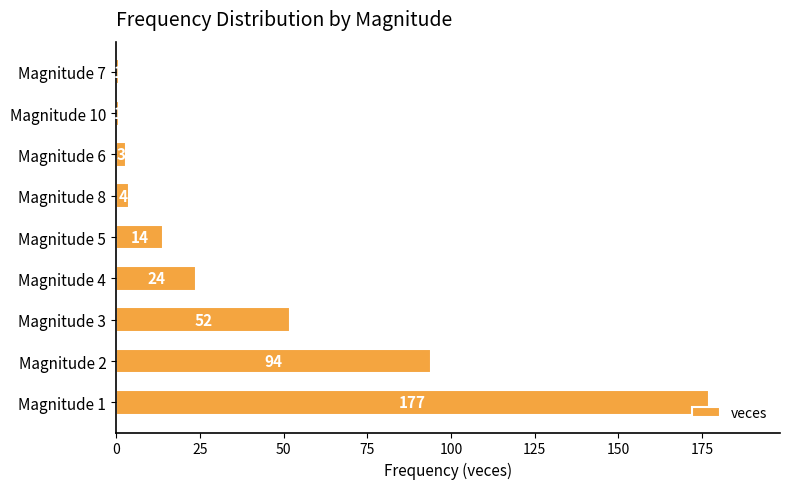

Count the number of categories in the chart.

9